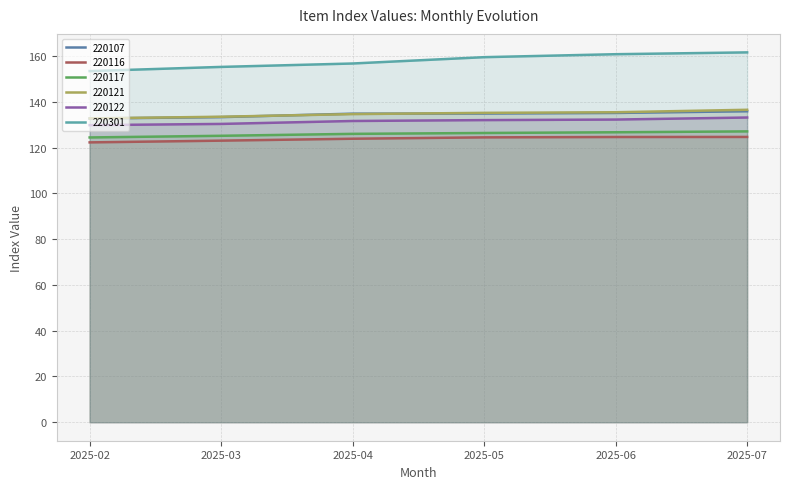

Does the chart have visible grid lines?

Yes